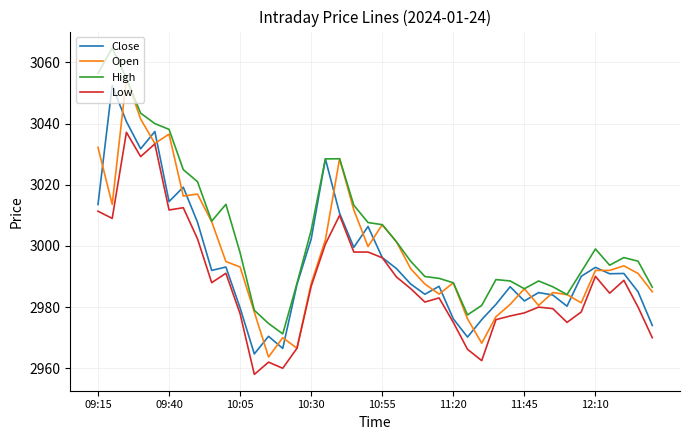

What is the greatest value displayed?

3064.8